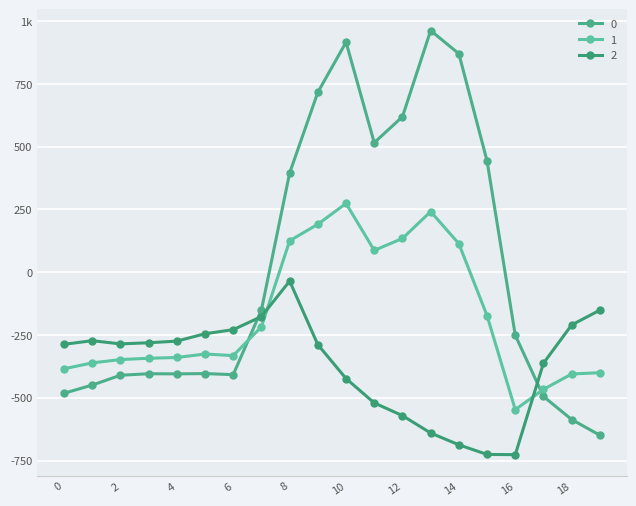

What is the value of the 0 point at the 20th from the left?

-649.2